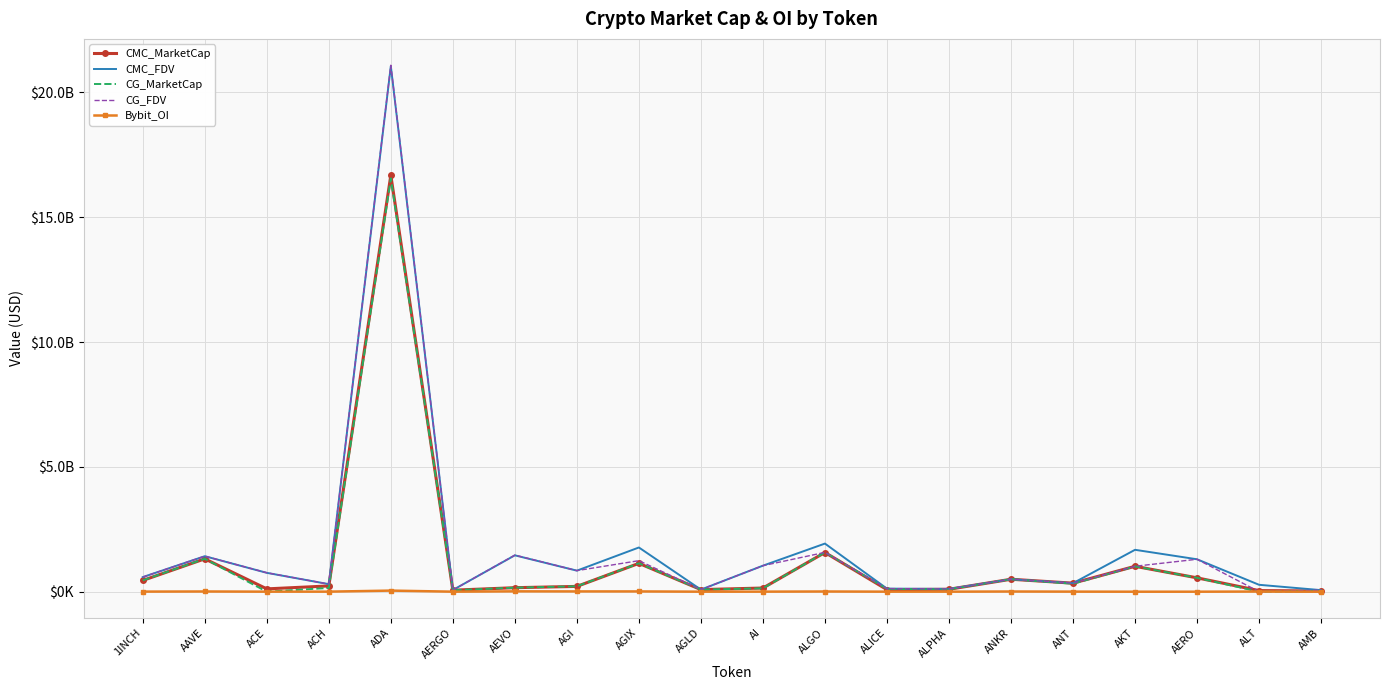

What are all the series names shown in the legend?

CMC_MarketCap, CMC_FDV, CG_MarketCap, CG_FDV, Bybit_OI